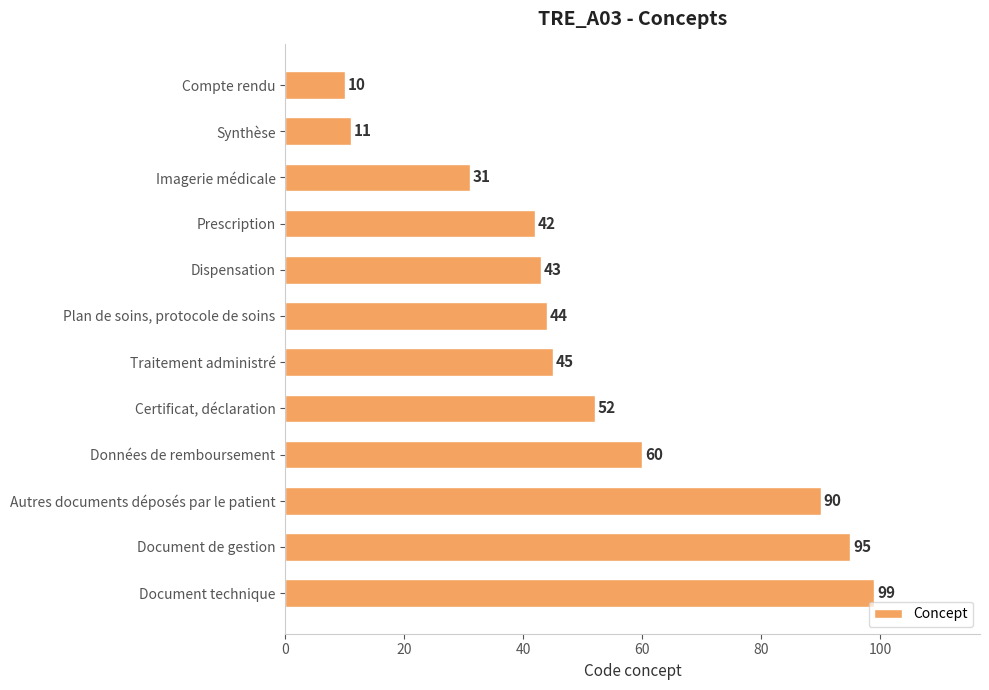

Are the bars grouped side by side (vs. stacked)?

No